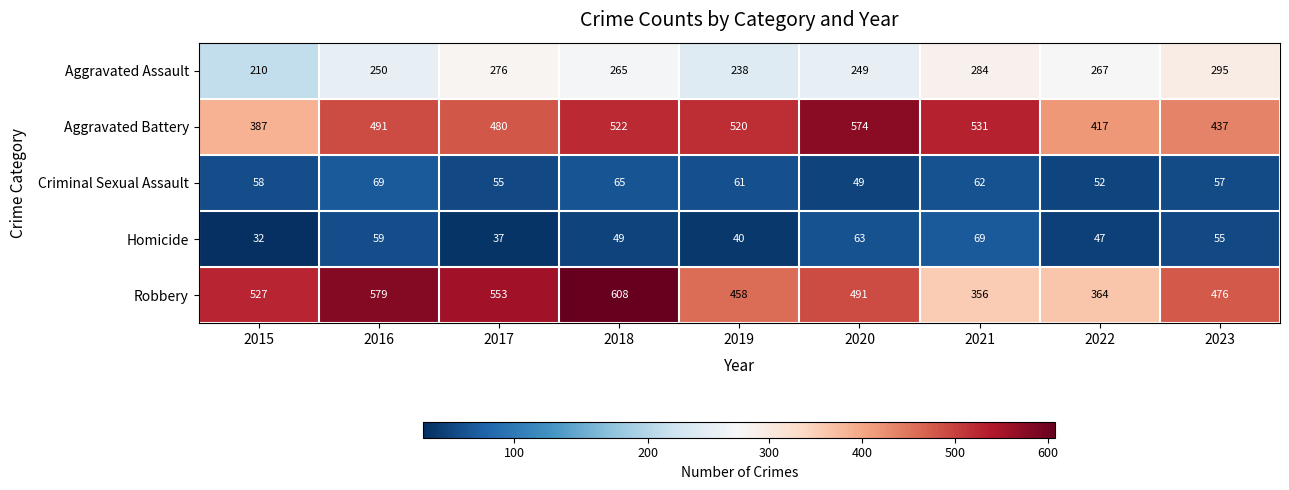

Where is Robbery nearest to the value 482?

2023